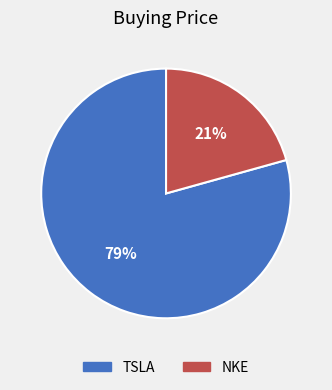

What percentage is the TSLA slice, to the nearest percent?

79%